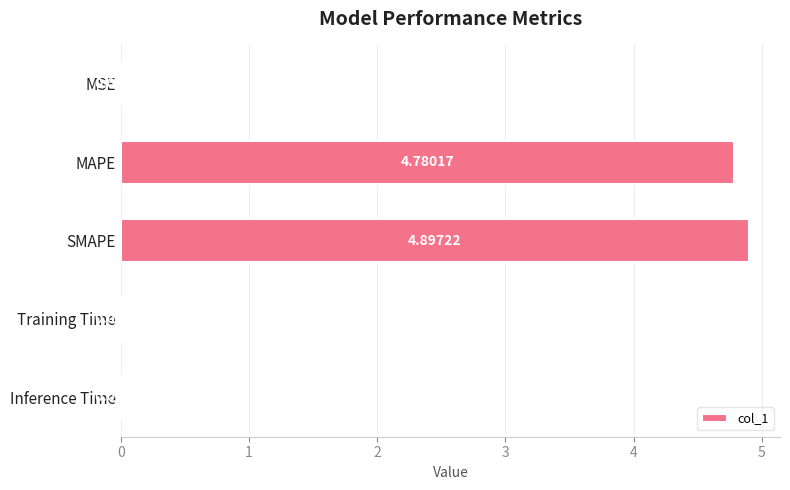

Does the chart contain stacked bars?

No